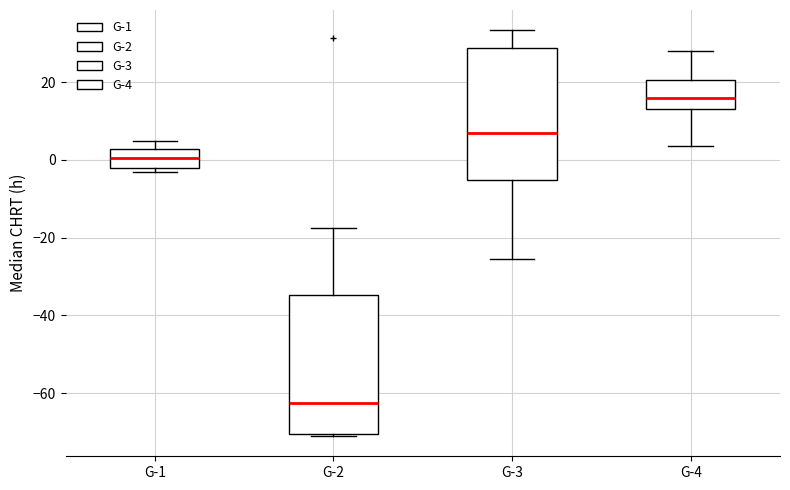

Which box's median line is the lowest?

G-2